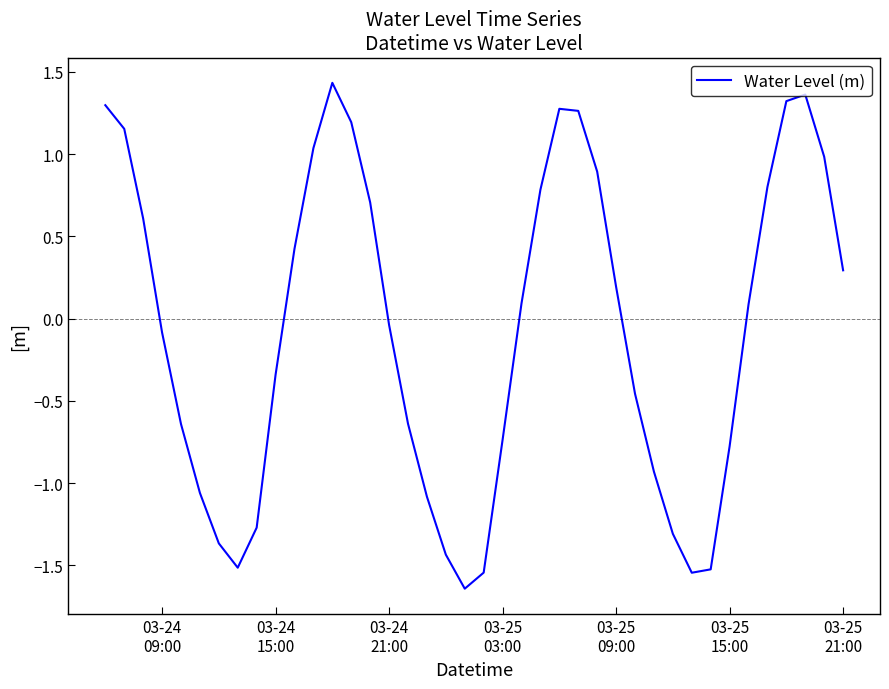

How many series are shown in this chart?

1